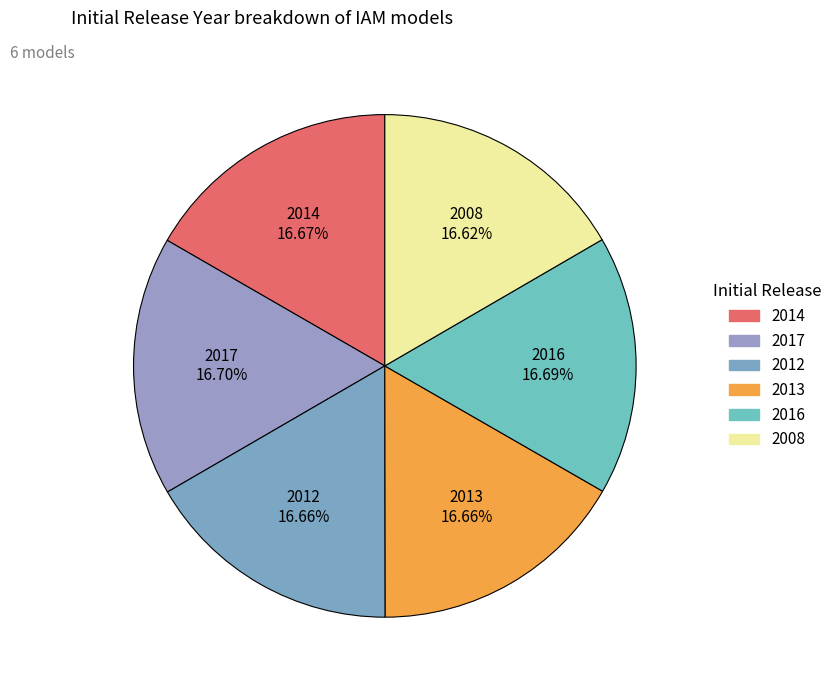

Approximately how many times larger is the value at 2008 compared to 2016?

1.0